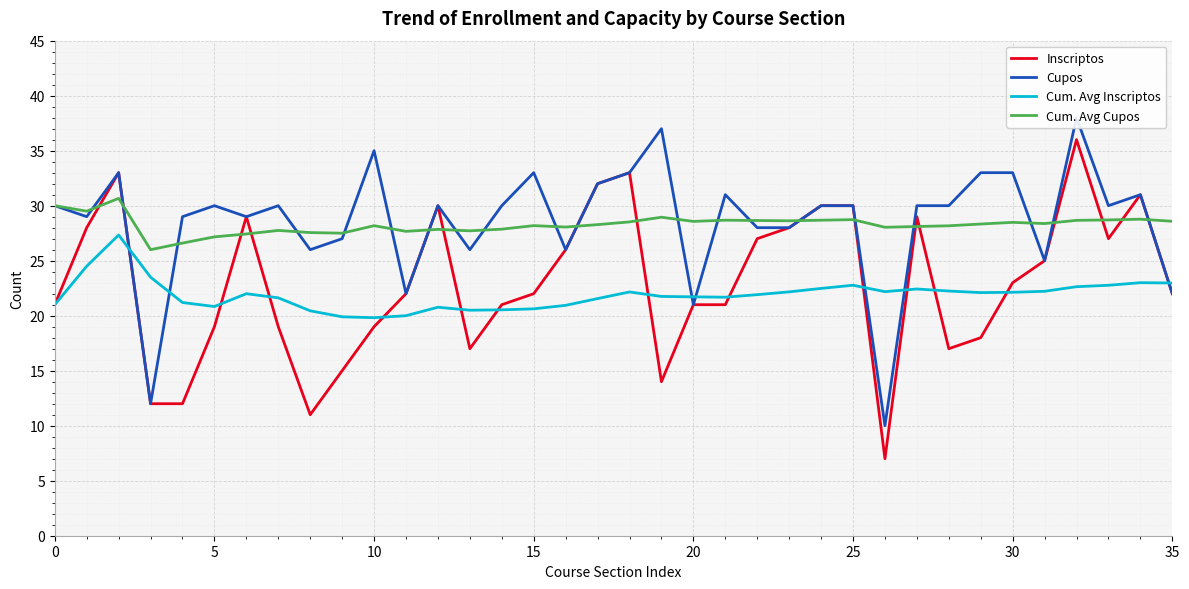

How many data points does each series have?

36